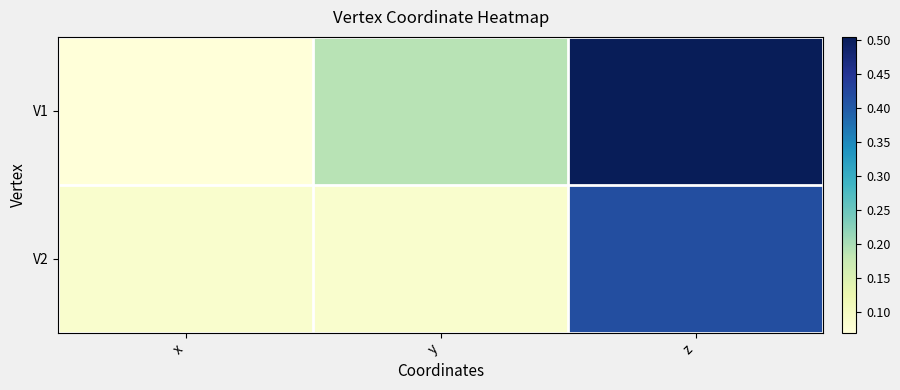

What is the maximum value shown in the chart?

0.5